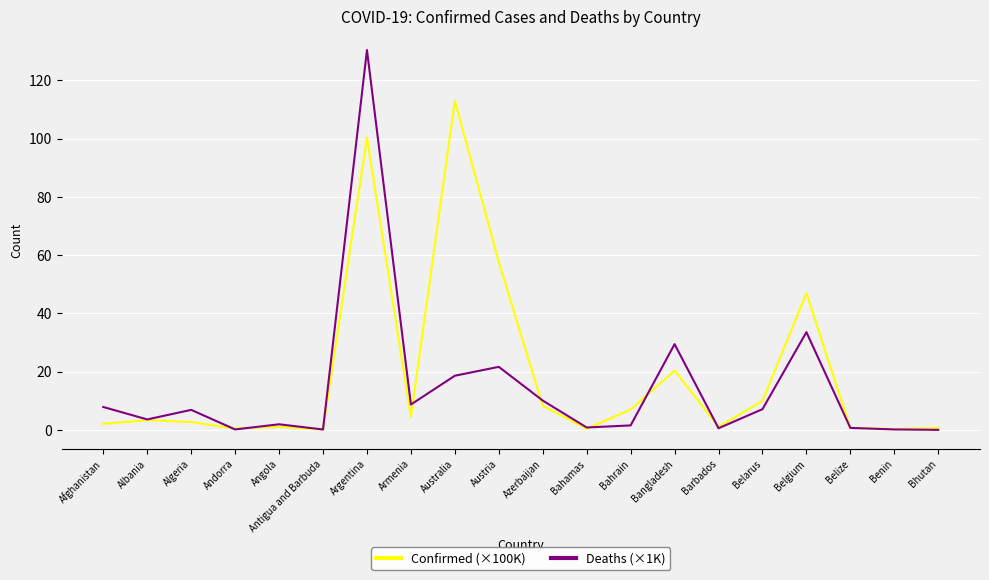

How many distinct data groups are displayed?

2